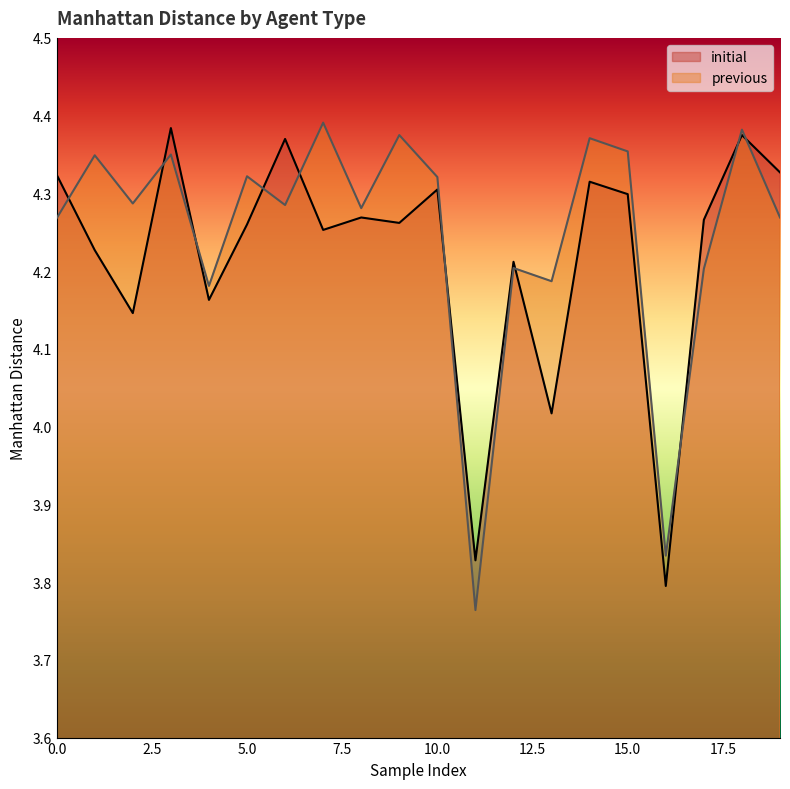

Is it true that initial equals 6.1 at 4?

False